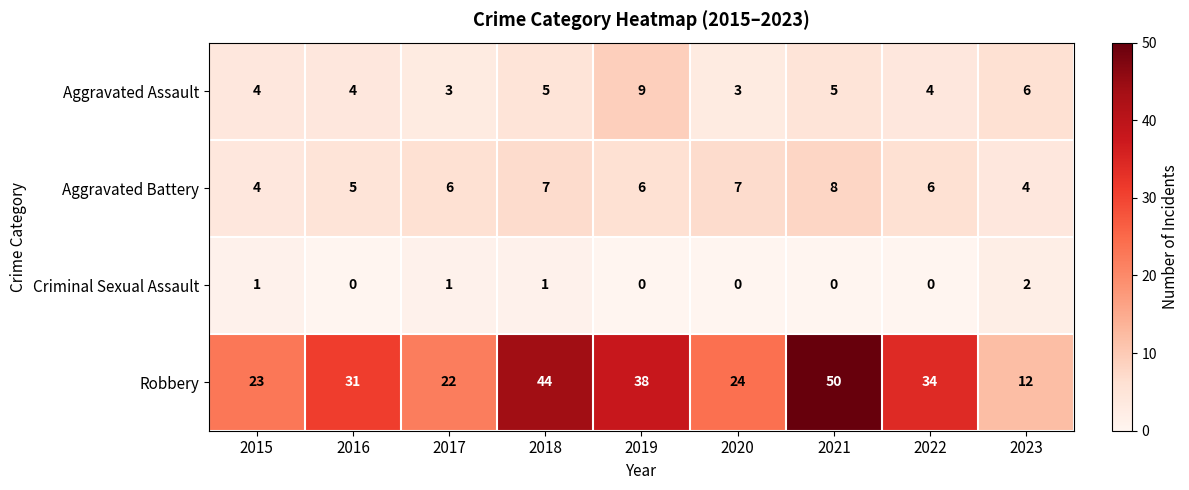

At how many categories does at least one series exceed 13?

8